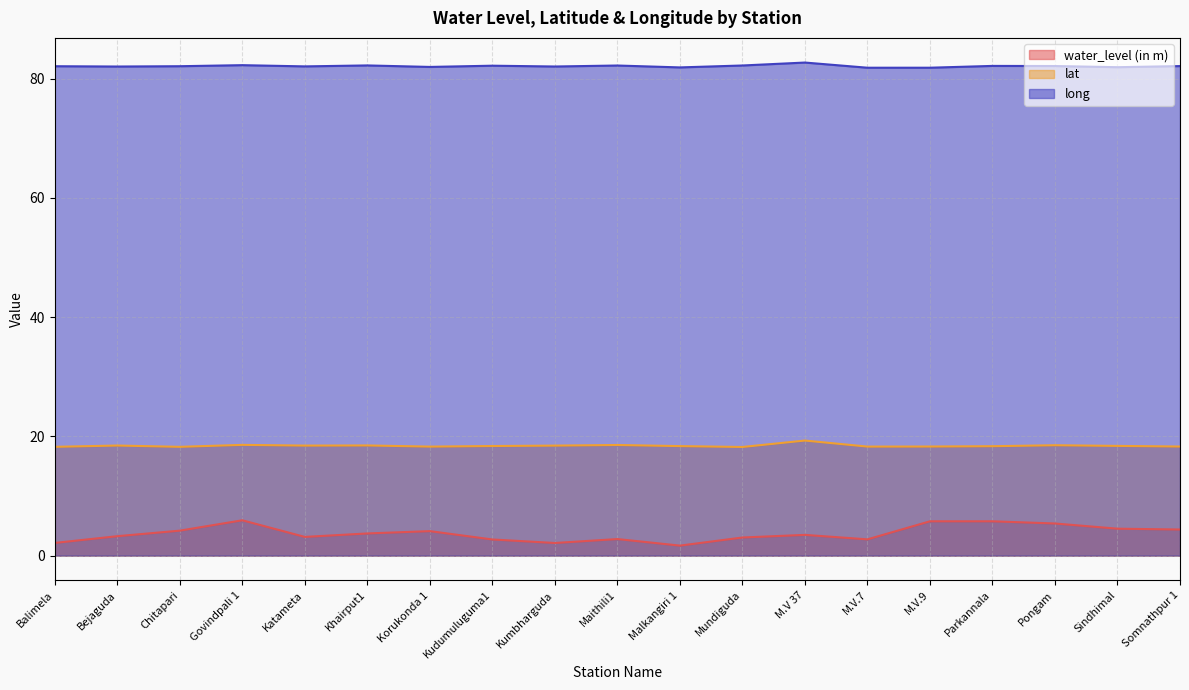

What is the difference between the maximum and minimum values in the long series?

0.9